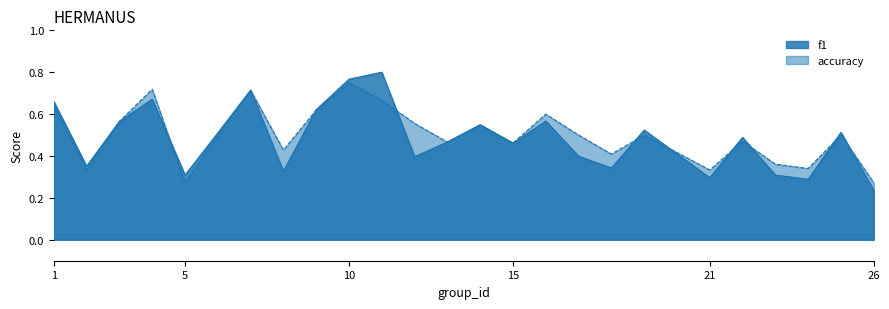

Which series changed the most between 2 and 9?

accuracy